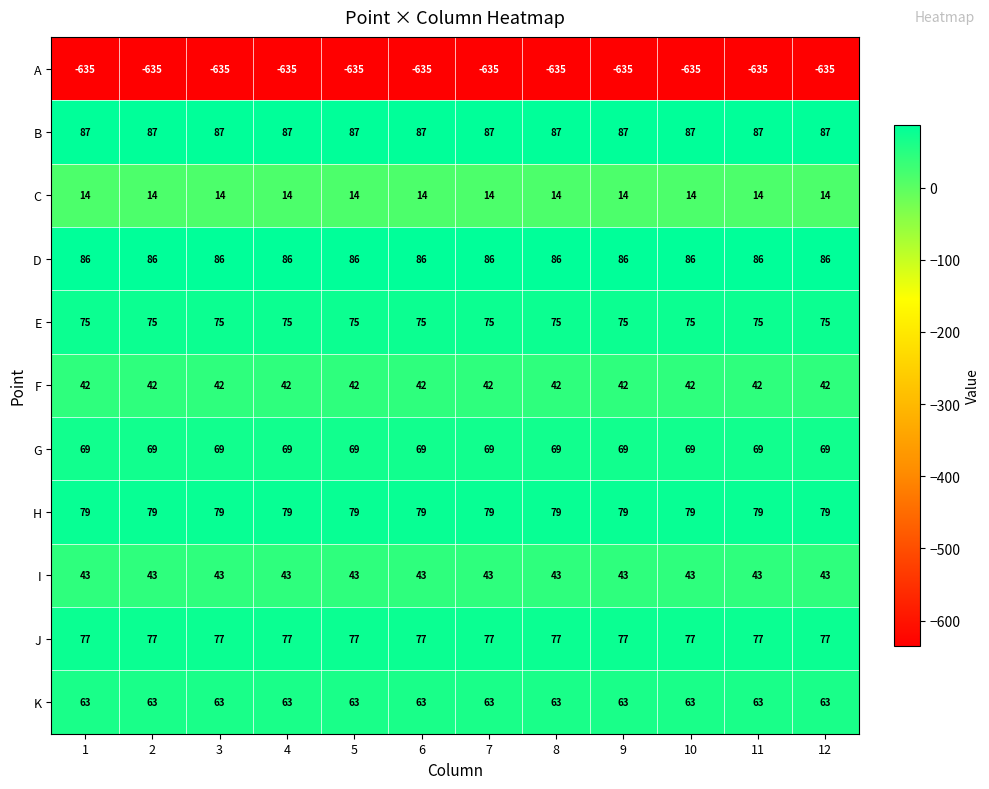

Which series has the largest total across all categories?

B